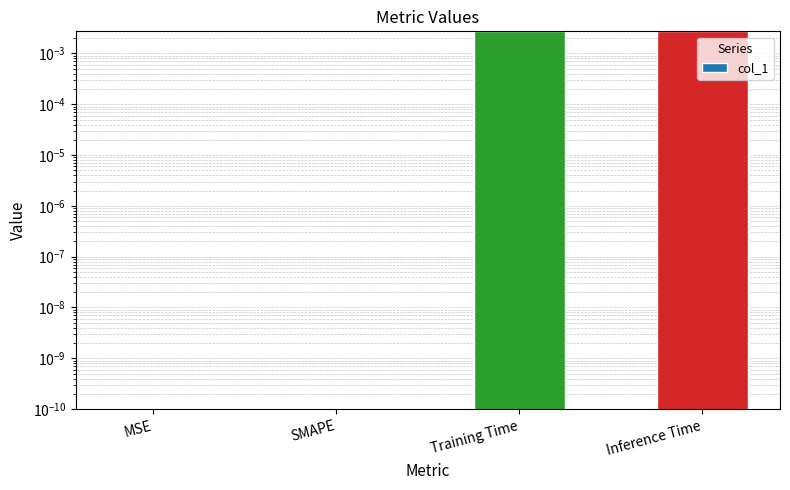

What position from the left is Training Time?

3